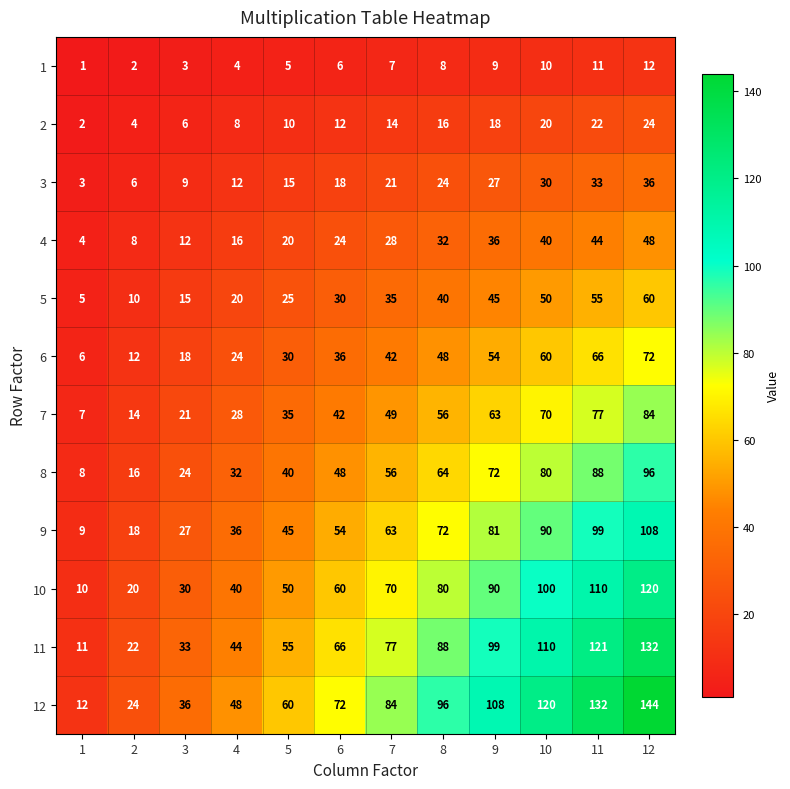

What is the sum of all 4 values?

312